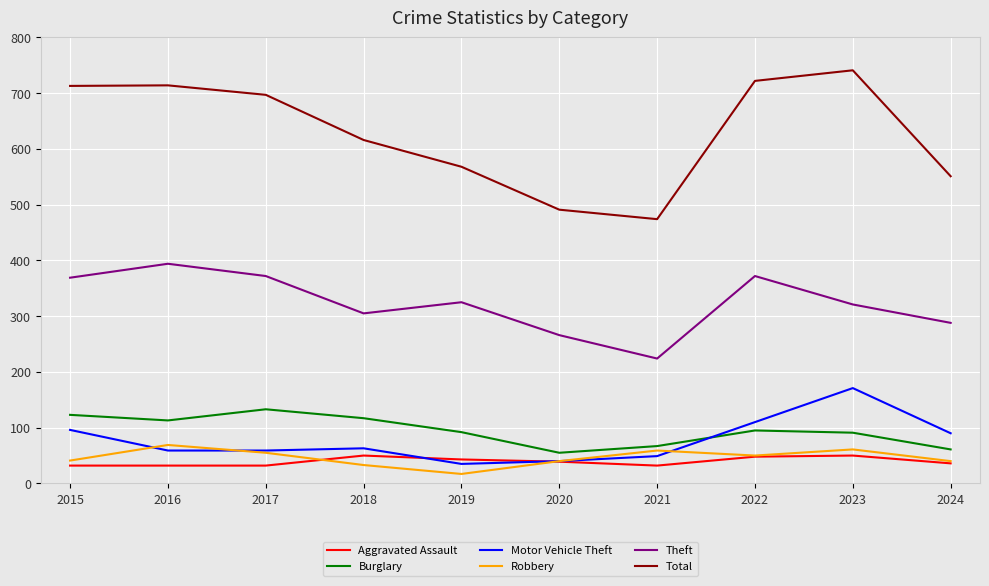

Which series has the widest spread of values?

Total